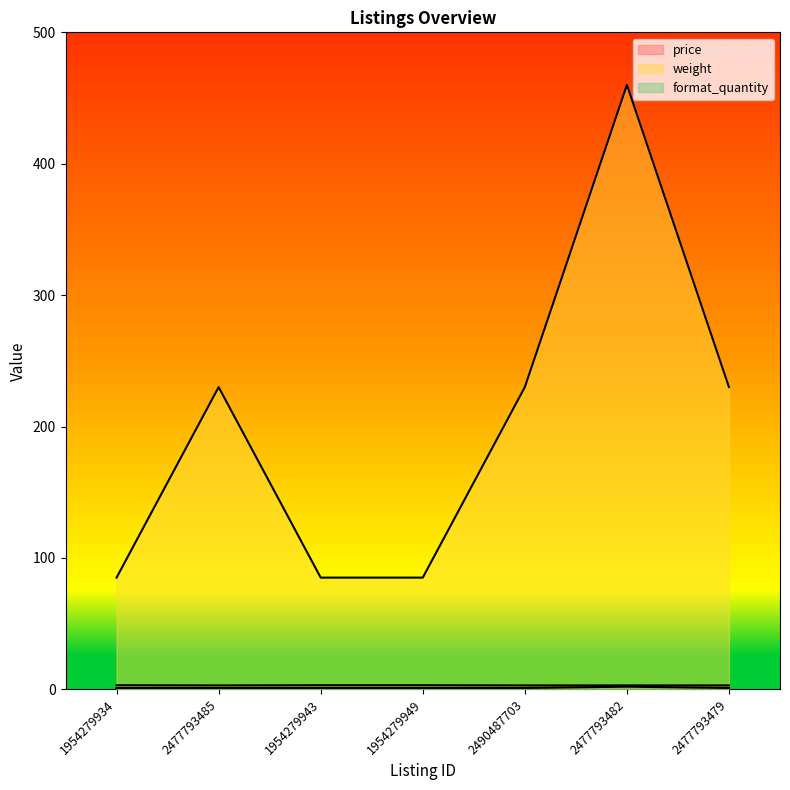

What are all the series names shown in the legend?

price, weight, format_quantity